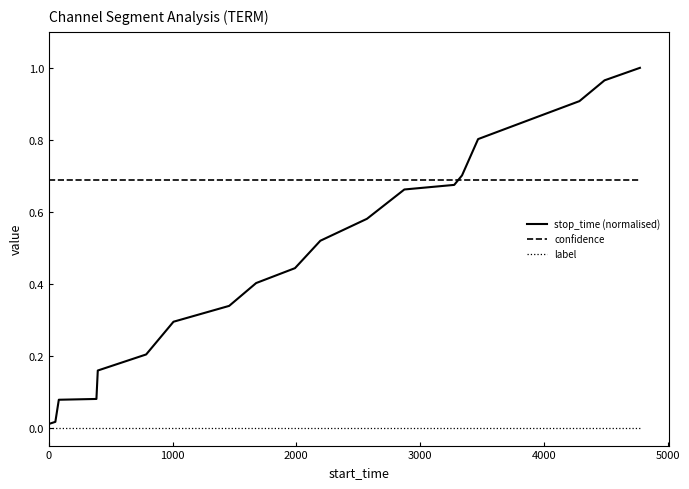

Which series has the widest spread of values?

stop_time (normalised)